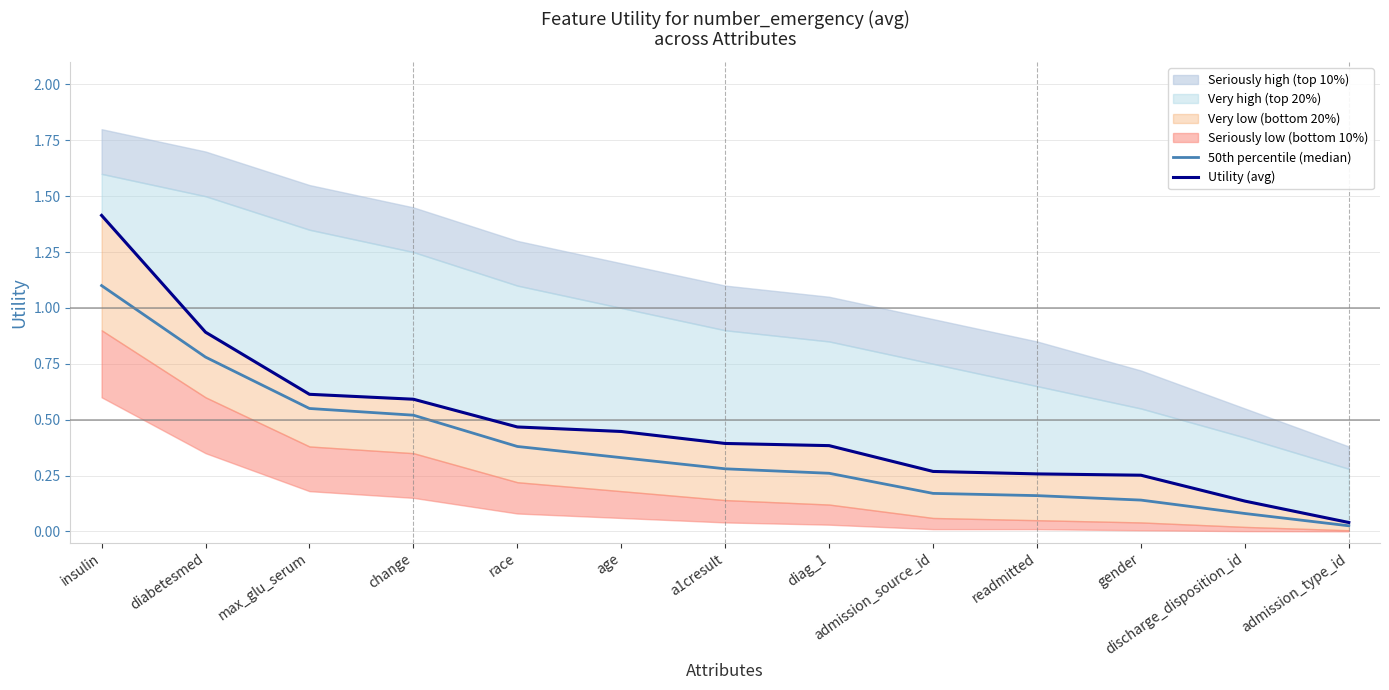

How many lines are shown in the chart?

2